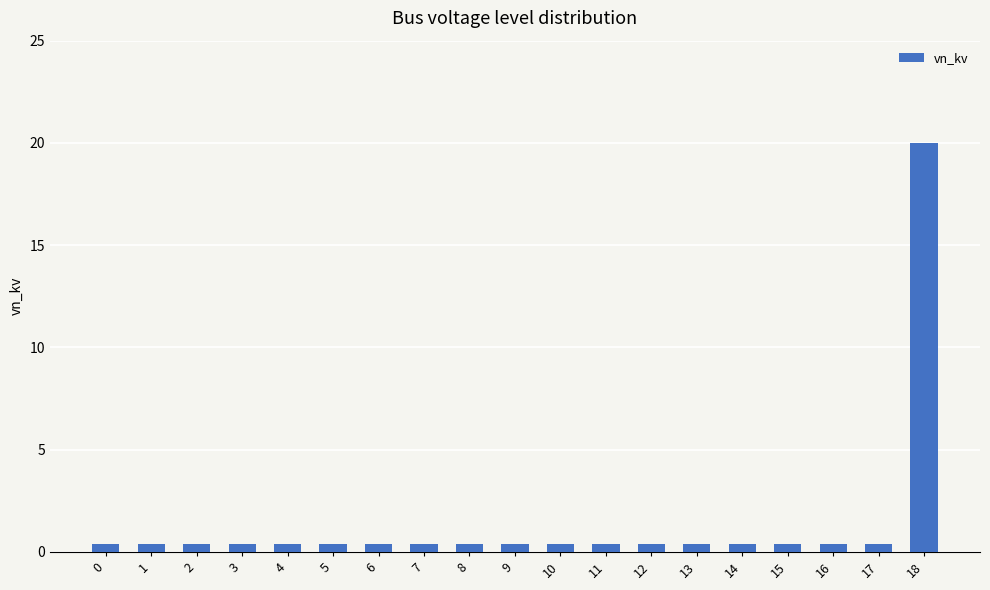

What is the difference between the maximum and second lowest values?

19.6